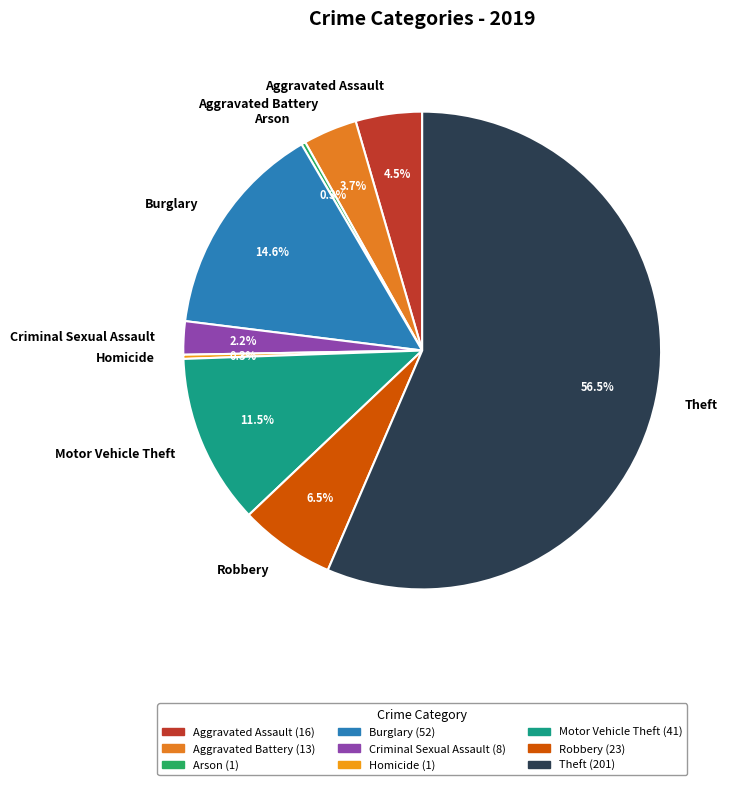

Which category has the biggest portion of the pie?

Theft